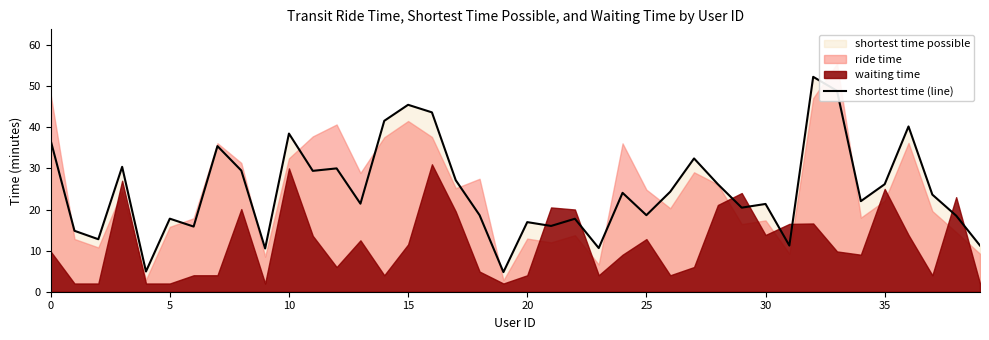

What is the minimum value for shortest time (line)?

4.8